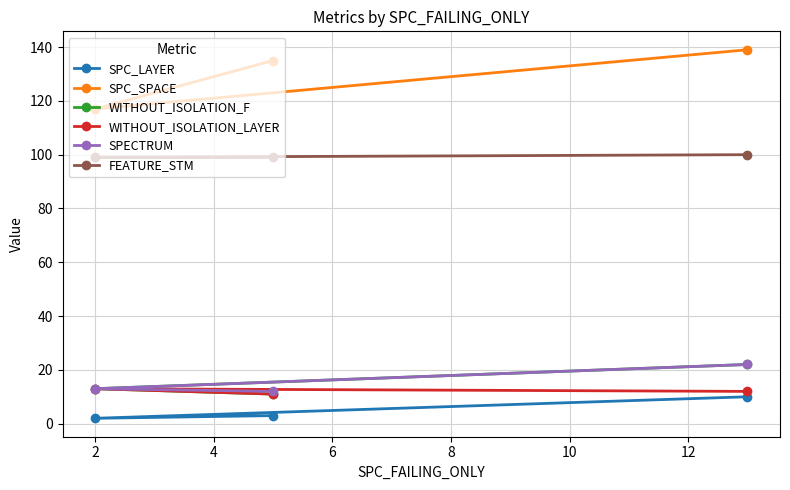

Which series has the largest total across all categories?

SPC_SPACE